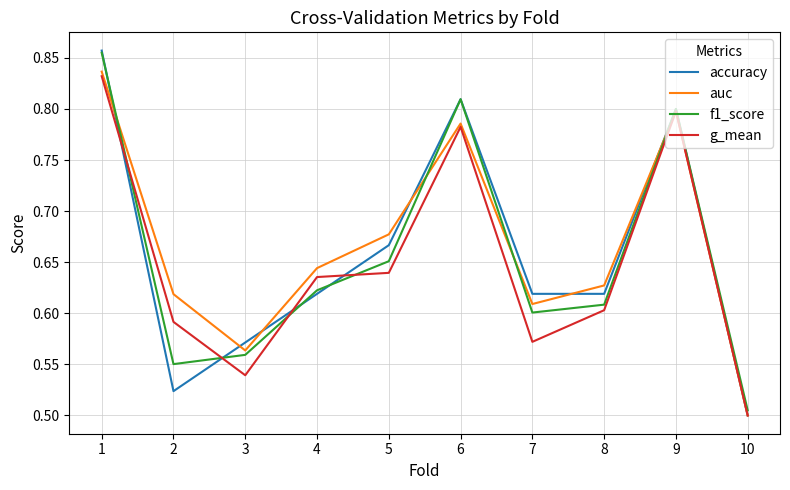

Which series has the widest spread of values?

accuracy